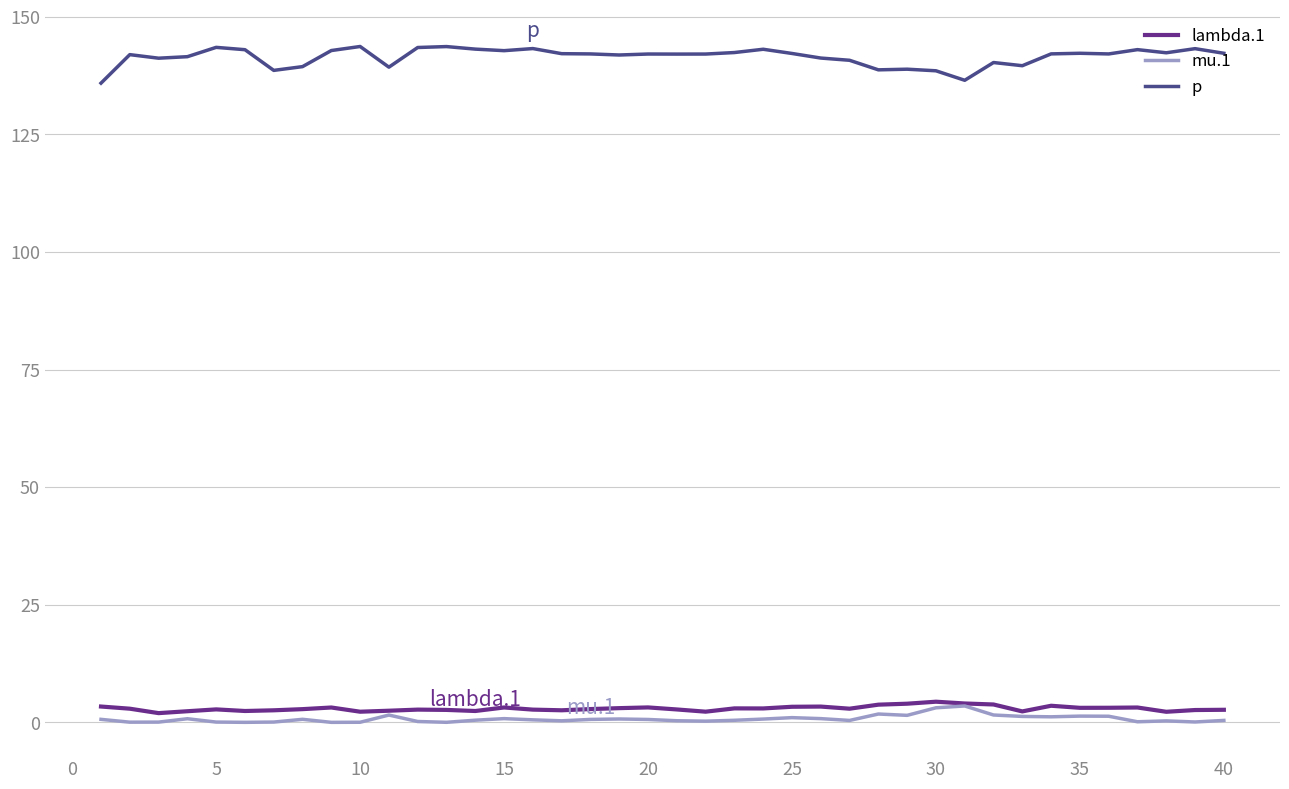

True or false: mu.1 and p cross at least once.

False